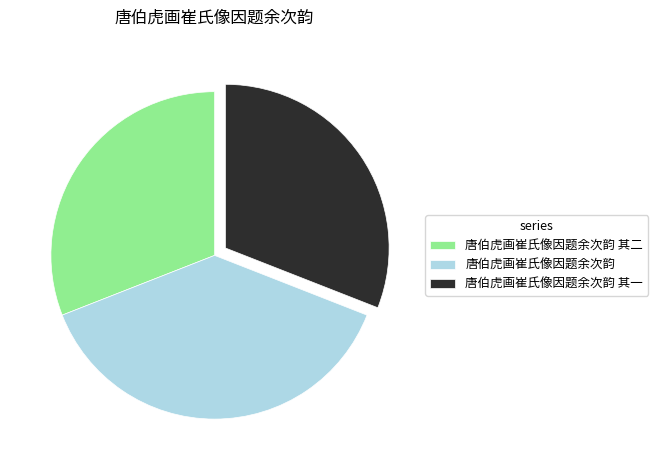

How many segments does this pie chart have?

3